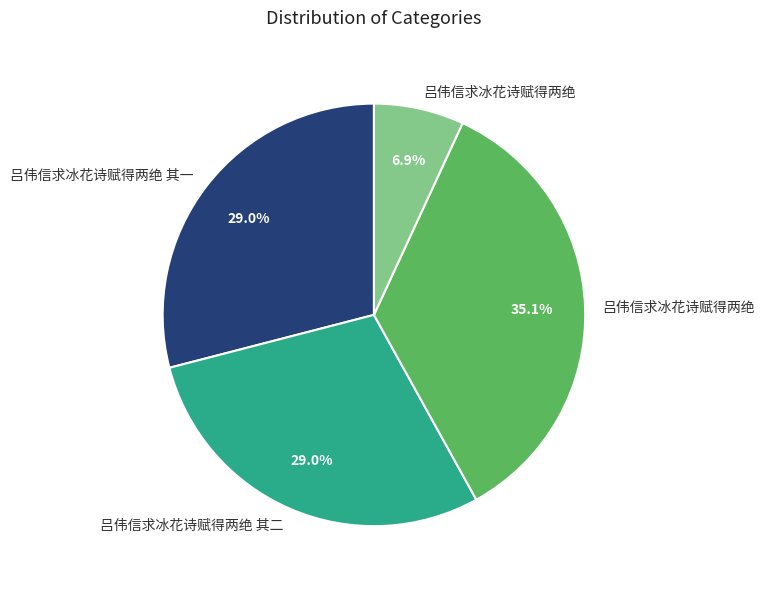

Does any single category account for the majority?

No